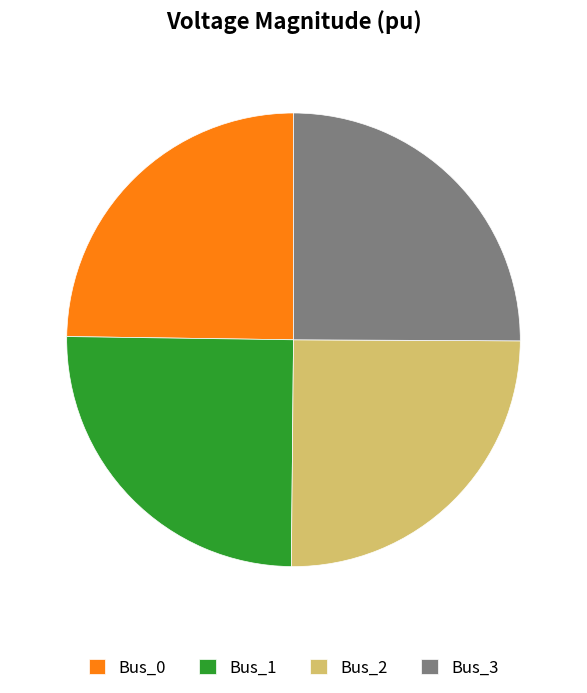

Is Bus_3 the majority of the pie?

No